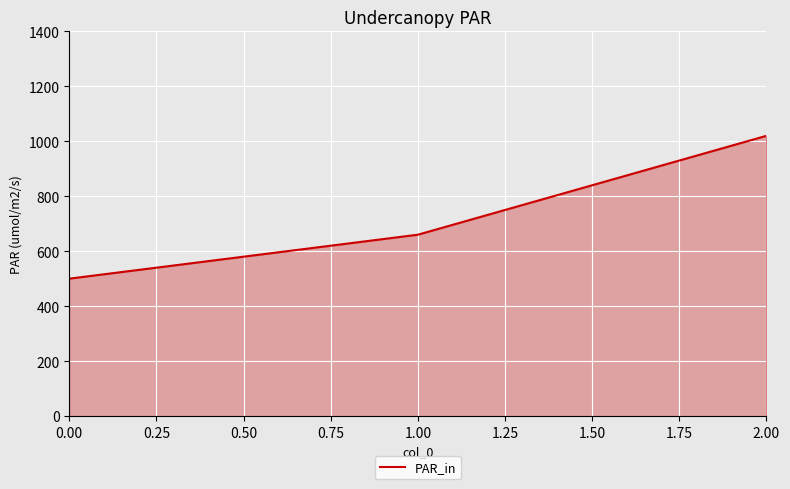

What is the maximum value shown in the chart?

1020